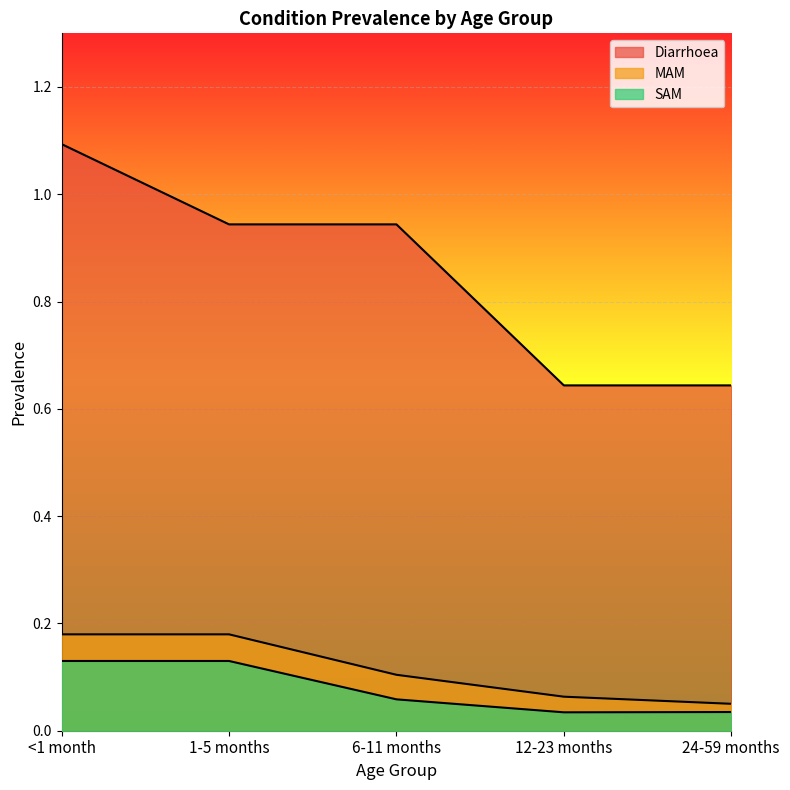

Which category has the highest value in the Diarrhoea series?

<1 month